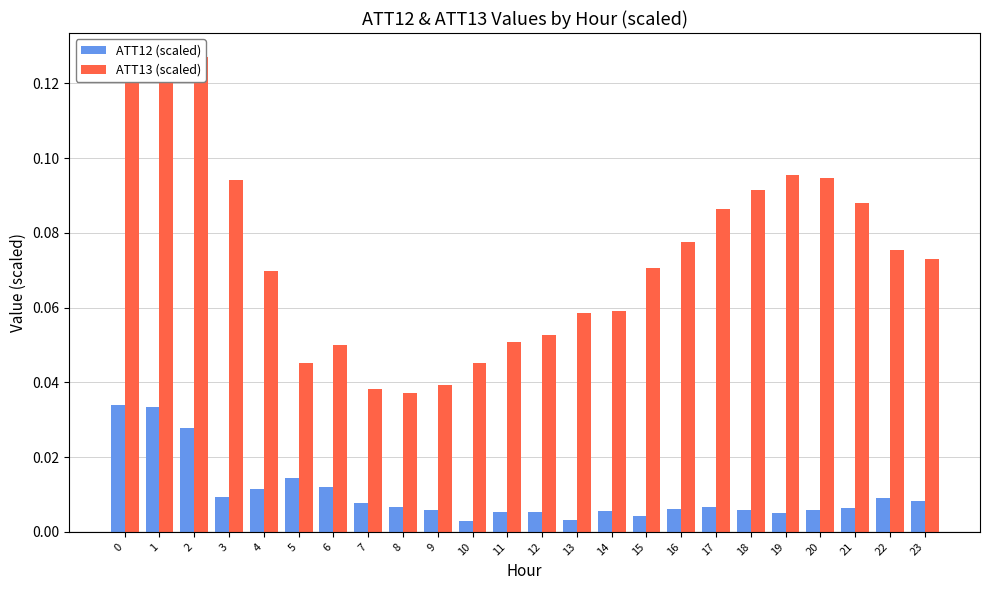

Is it true that ATT13 (scaled) equals 0.1 at 8?

False